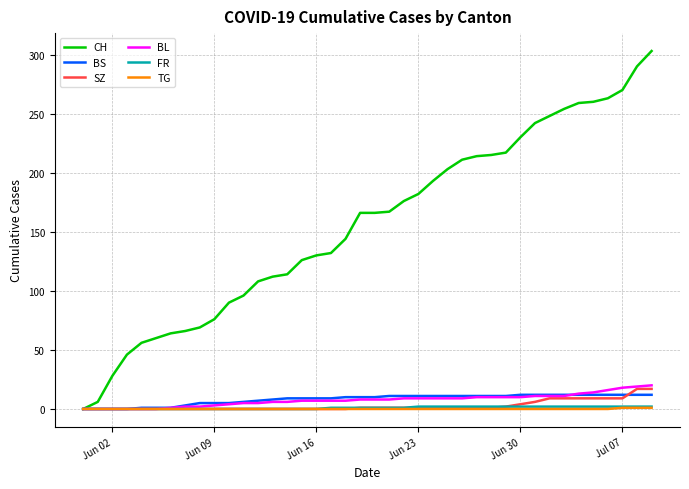

What is the maximum value shown in the chart?

303